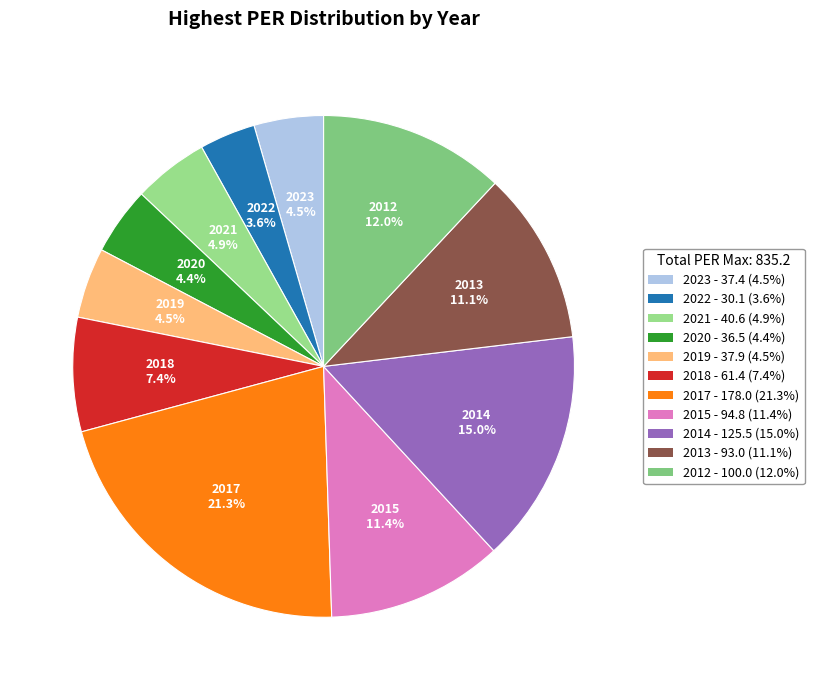

Does any single category account for the majority?

No